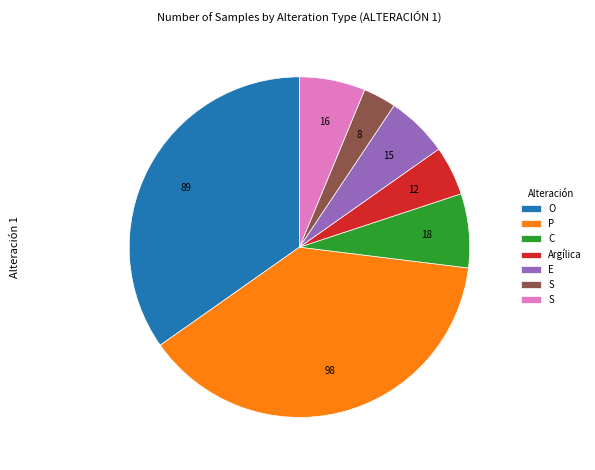

How many segments does this pie chart have?

7